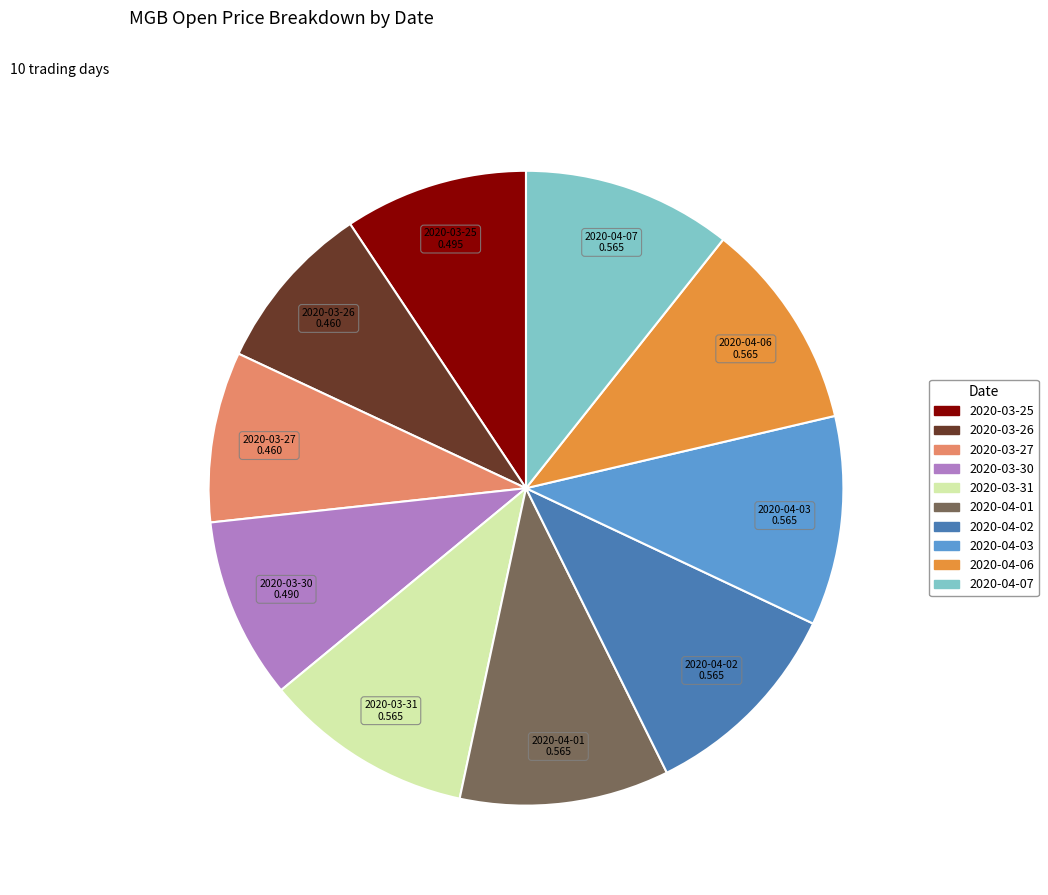

Is it true that 2020-03-31 is 2% of the pie?

False